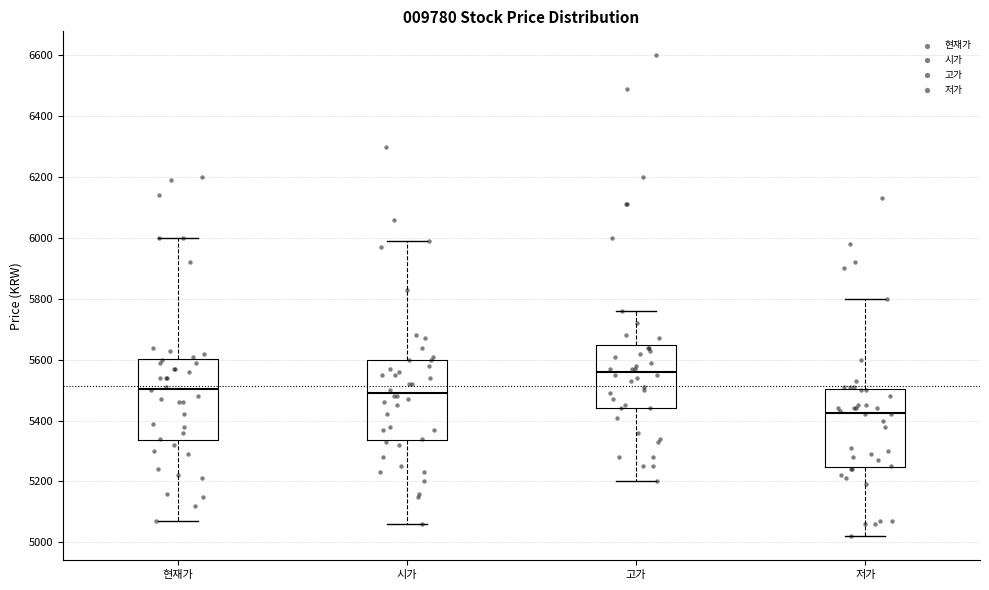

Reading left to right, read every box against the y-axis: the position of its median line, the range the box covers, and the ends of its whiskers. The values are not printed on the chart, so give them approximately, as read against the axis.

현재가: median 5500, box 5340 to 5600, whiskers 5080 to 6000
시가: median 5500, box 5340 to 5600, whiskers 5060 to 6000
고가: median 5560, box 5440 to 5640, whiskers 5200 to 5760
저가: median 5420, box 5240 to 5500, whiskers 5020 to 5800